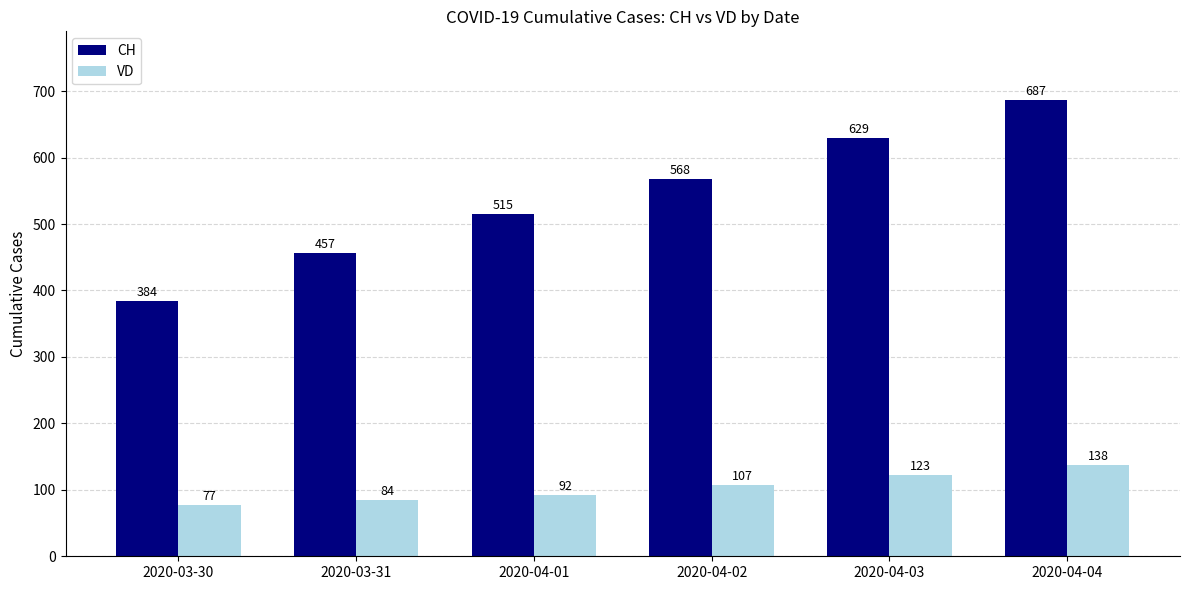

Where is VD nearest to the value 107?

2020-04-02